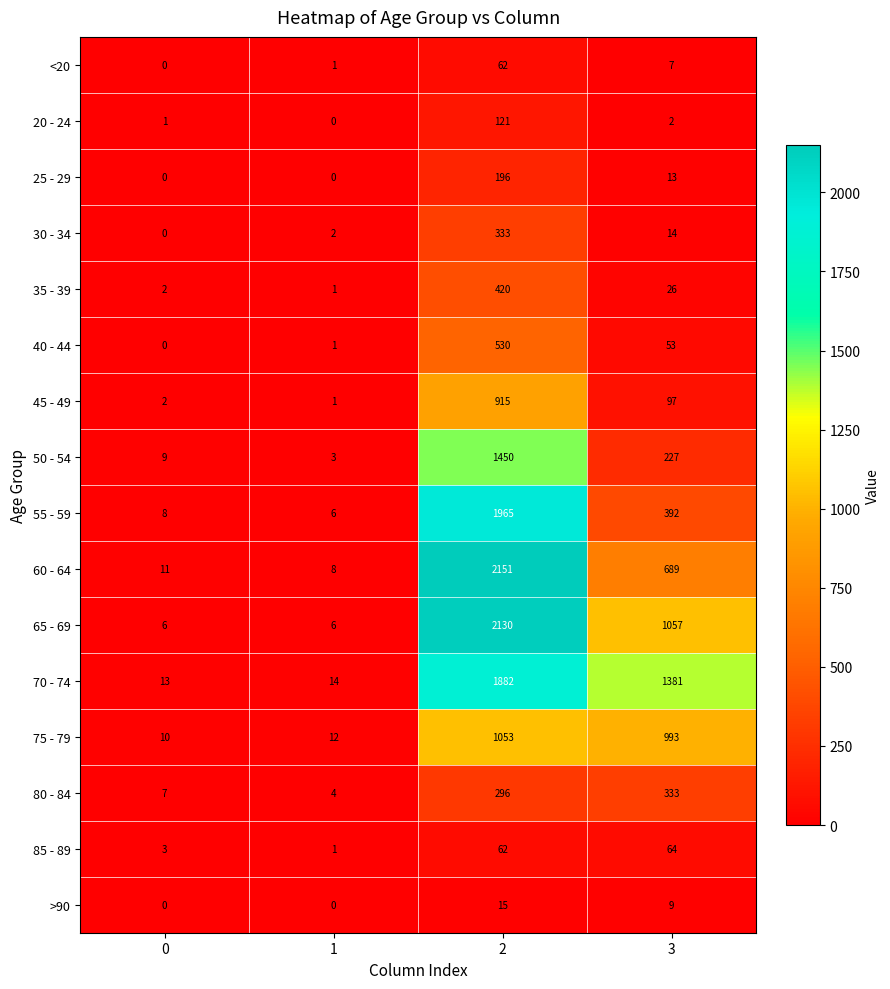

Which series has the largest total across all categories?

70 - 74